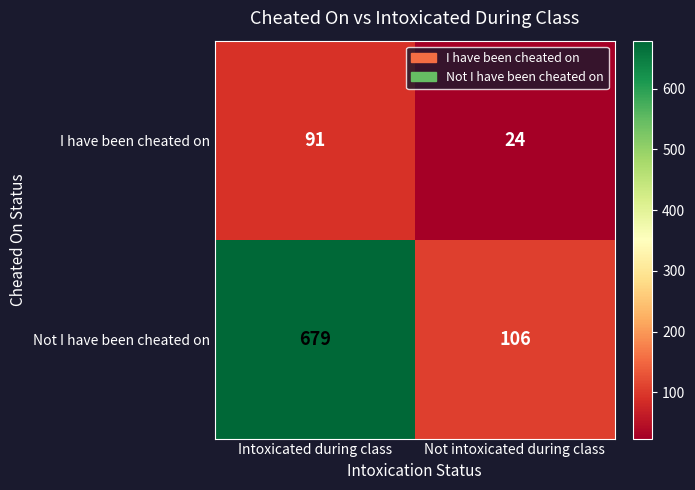

Which label corresponds to the smallest value in the chart?

Not intoxicated during class